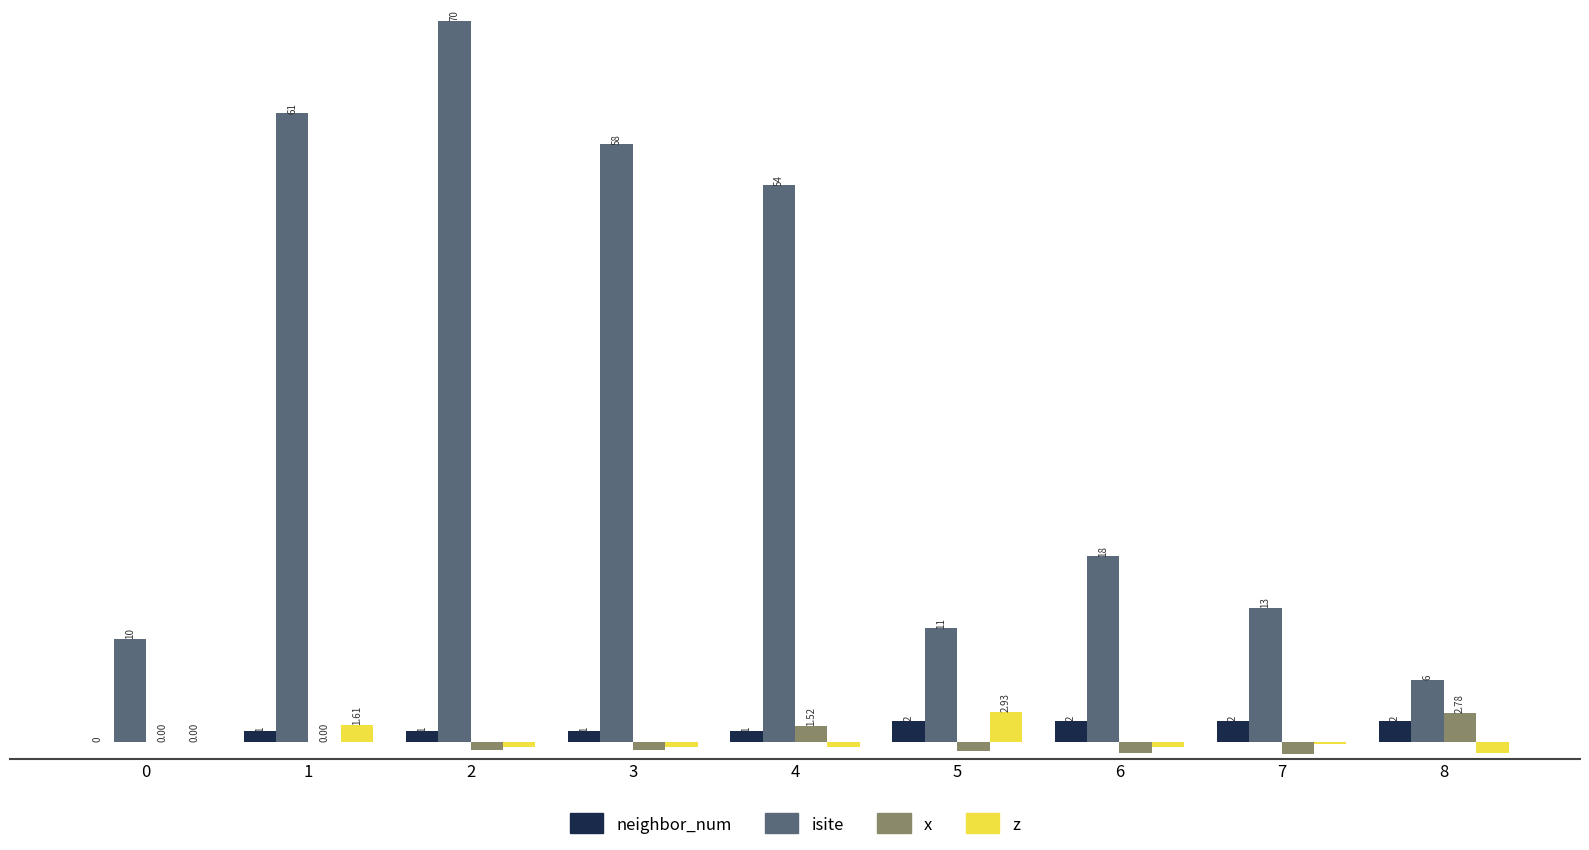

Is the value of isite at 2 greater than the value of x at 2?

Yes